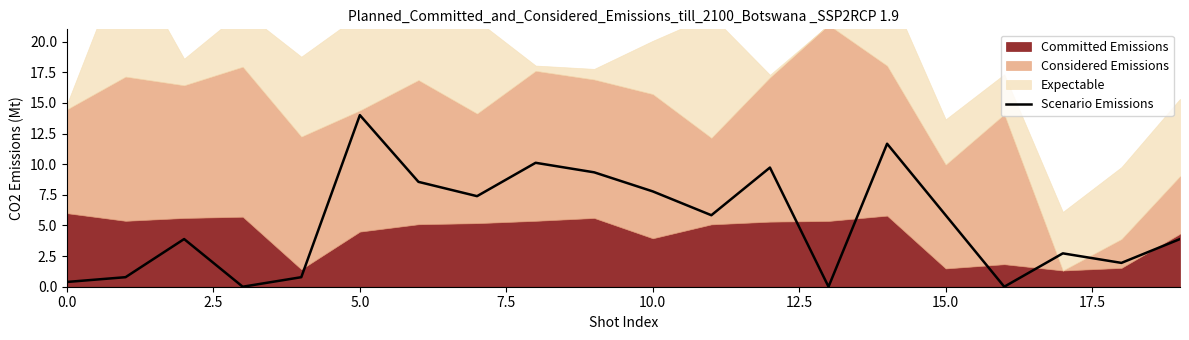

Which category has the highest value in the Scenario Emissions series?

5.0